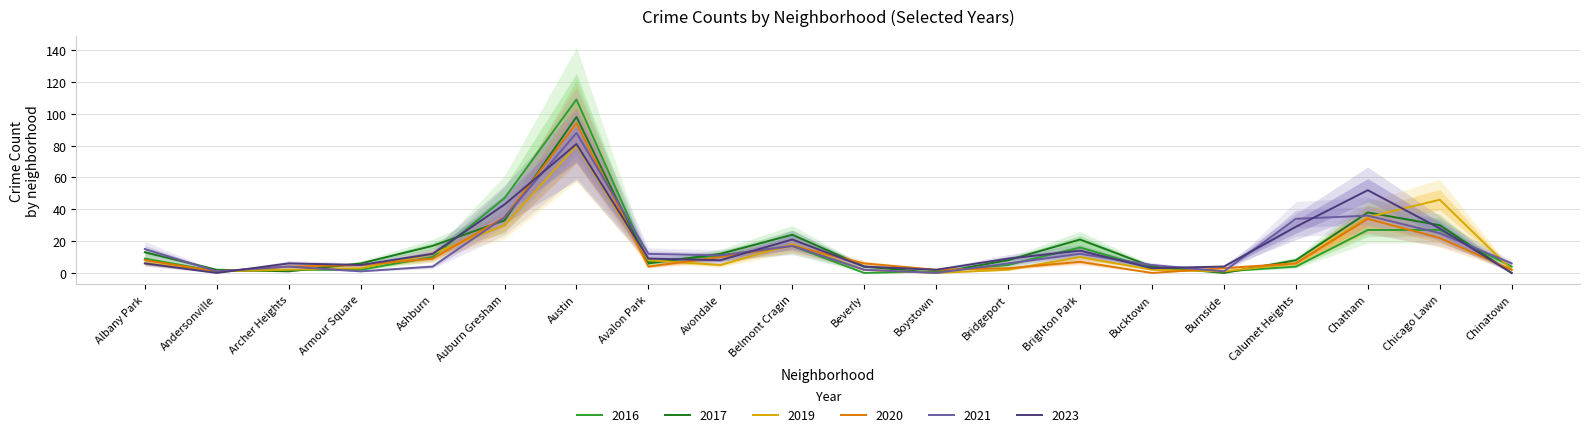

What is the difference between the maximum and minimum values in the 2021 series?

88